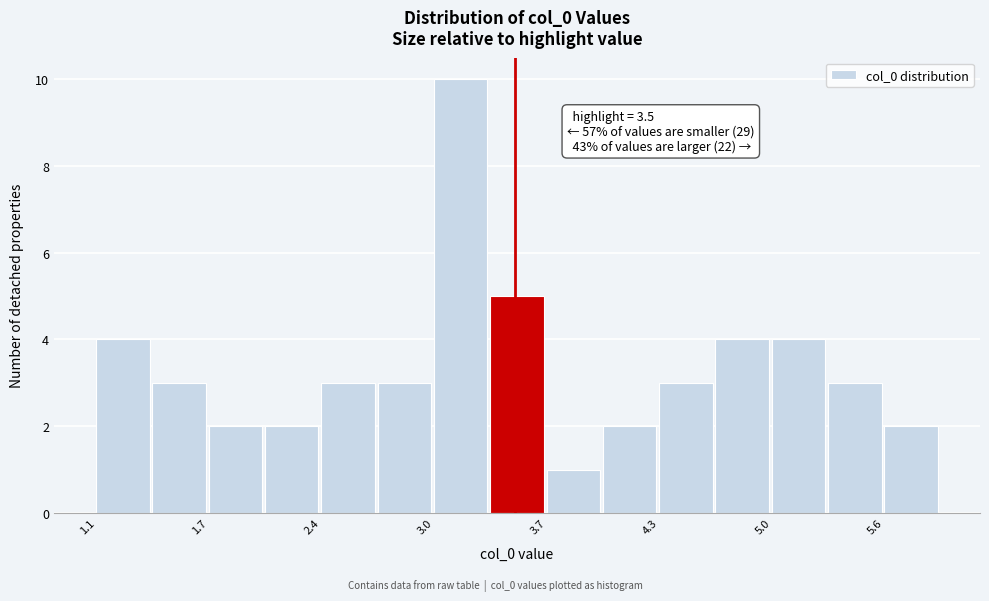

Read against the x-axis, roughly where is the centre of the tallest bar?

3.2